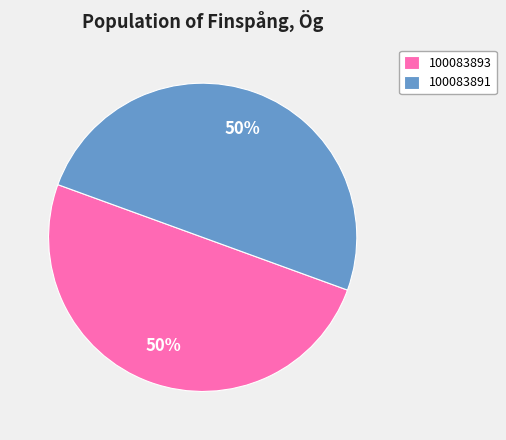

Is the sum of 100083893 and 100083891 greater than half?

Yes